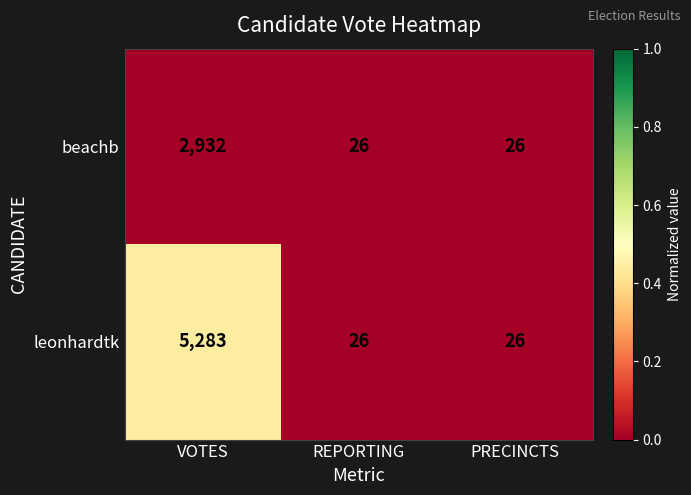

Which series has the largest total across all categories?

leonhardtk